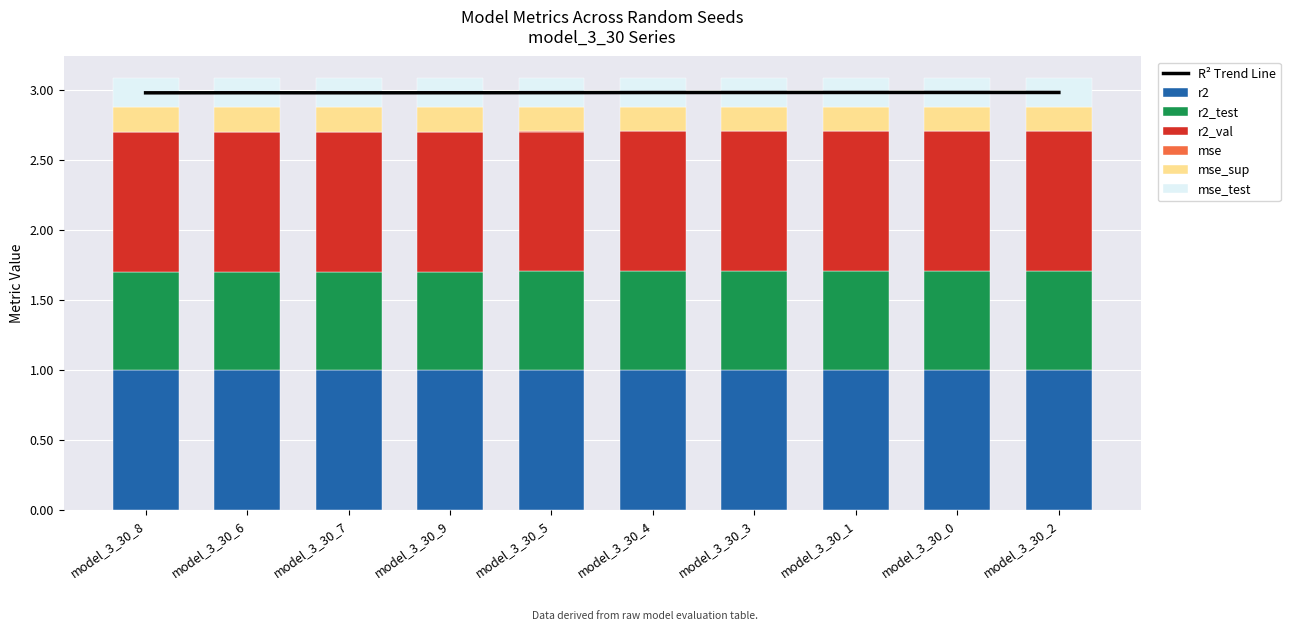

What are all the series names shown in the legend?

r2, r2_test, r2_val, mse, mse_sup, mse_test